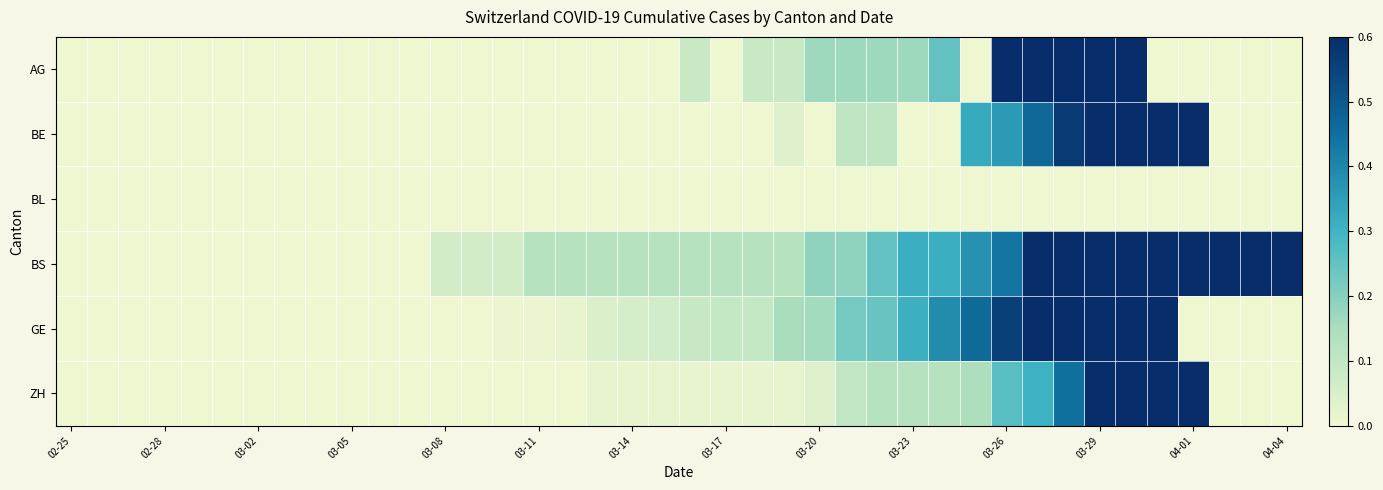

List the series in order of their peak value, lowest first.

BL, AG, BE, BS, GE, ZH